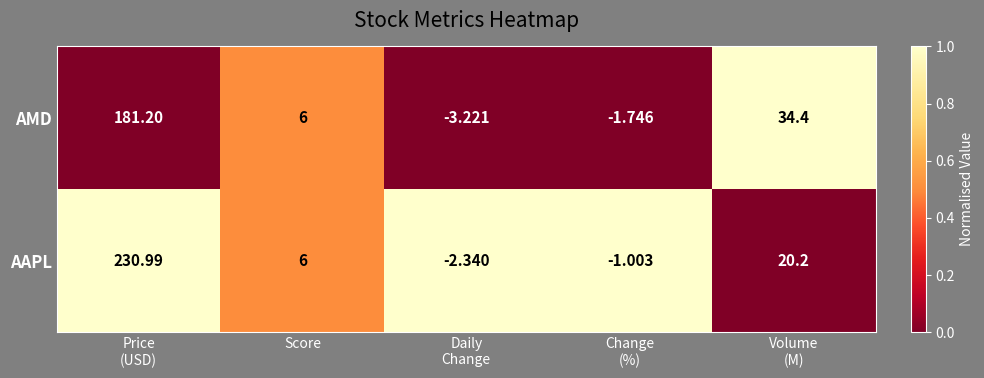

List the series in order of their overall mean, highest first.

AAPL, AMD